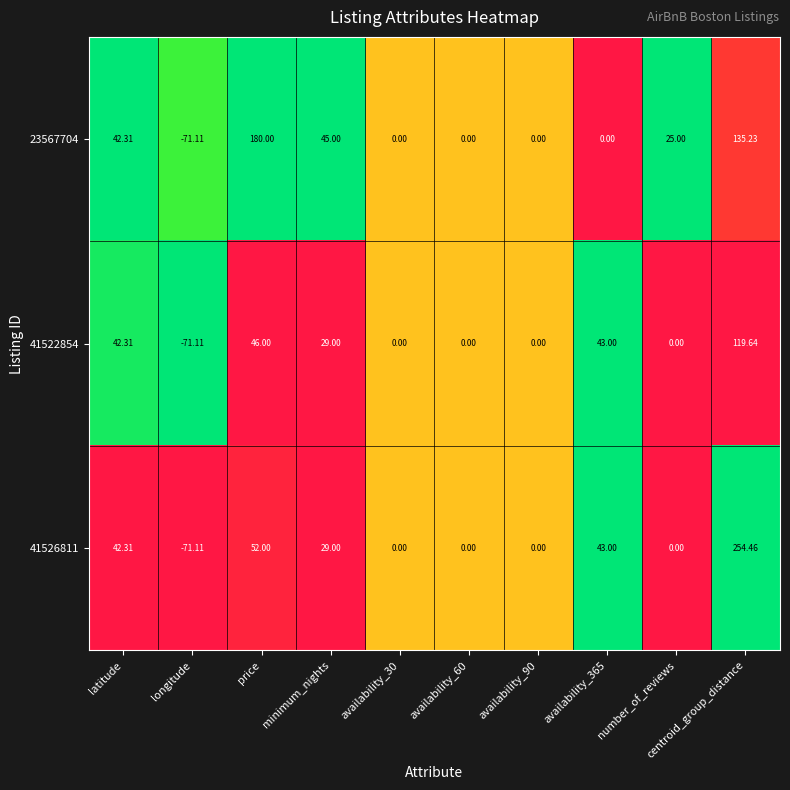

At which label does 23567704 reach its peak?

price